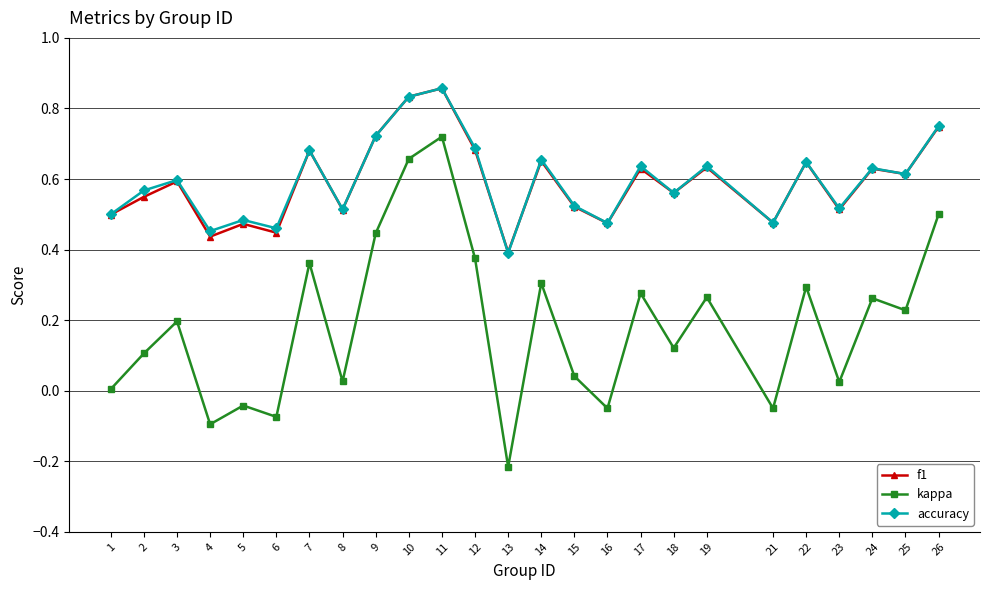

Is it true that f1 equals 0.9 at 24?

False